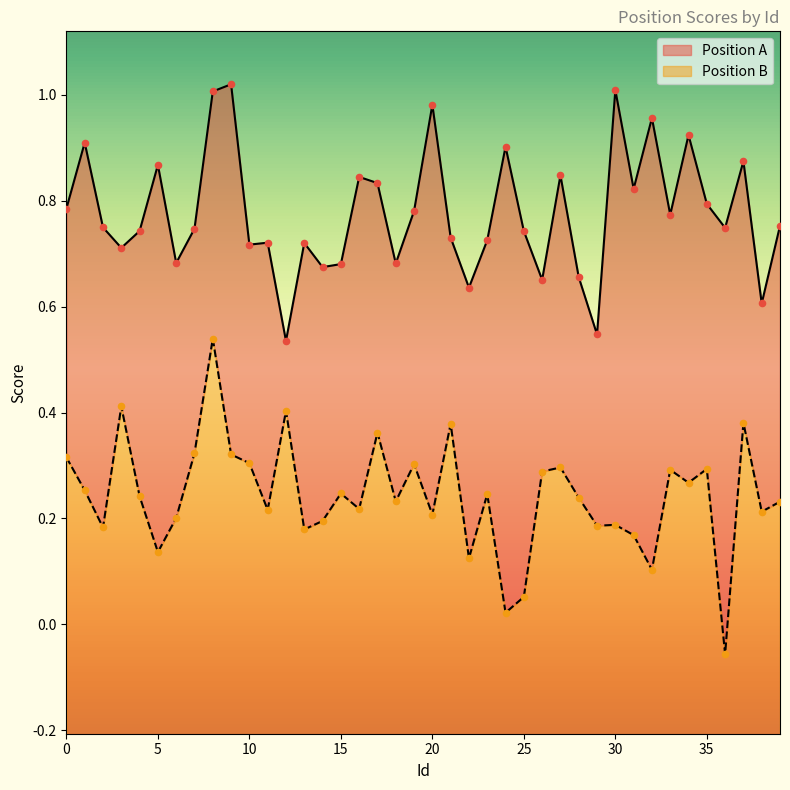

What are all the series names shown in the legend?

Position A, Position B